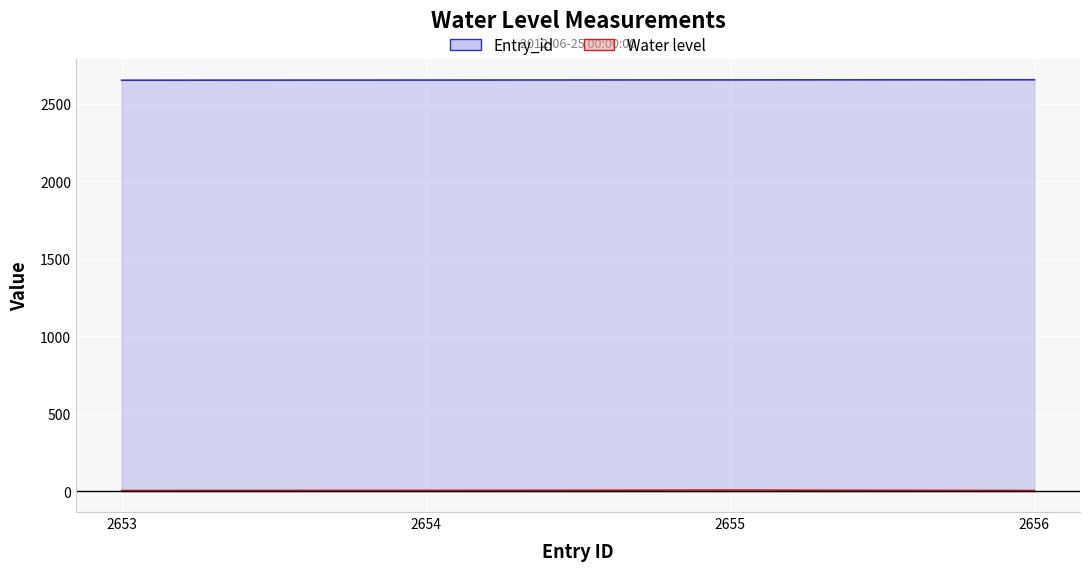

How many data points in Entry_id are above 2655?

1